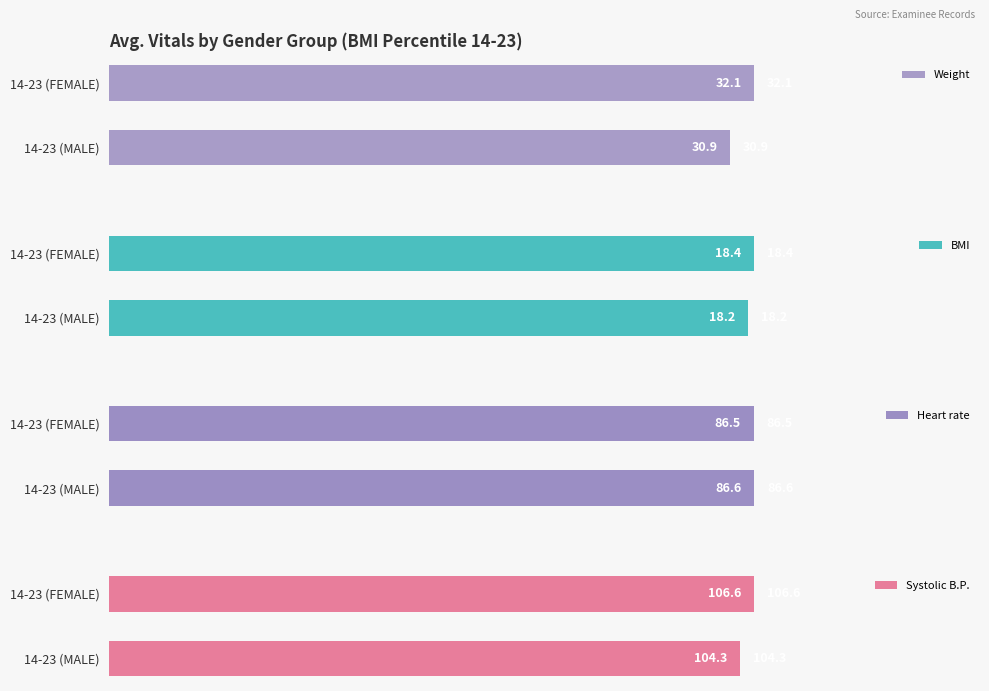

Is the value of Heart rate at 1 greater than the value of Systolic B.P. at 1?

No